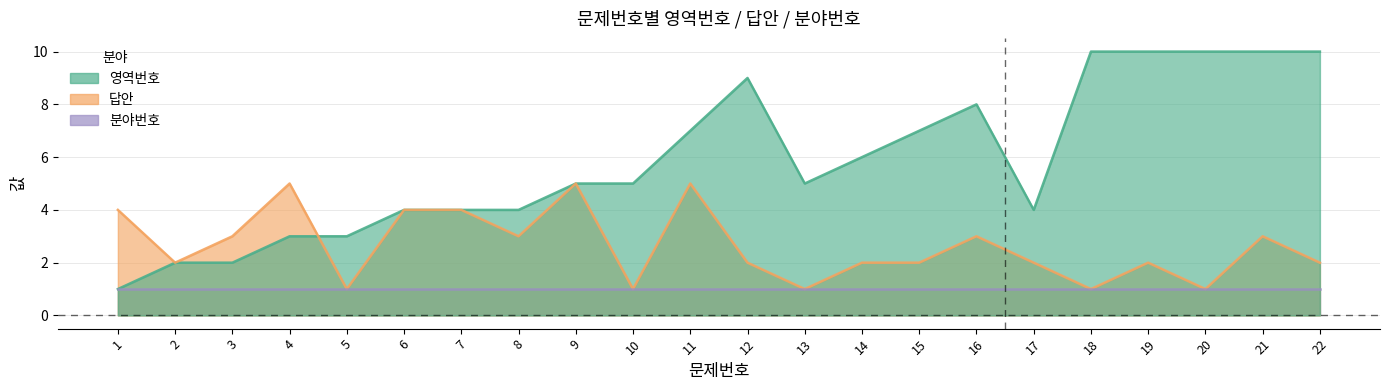

Which series has the widest spread of values?

영역번호